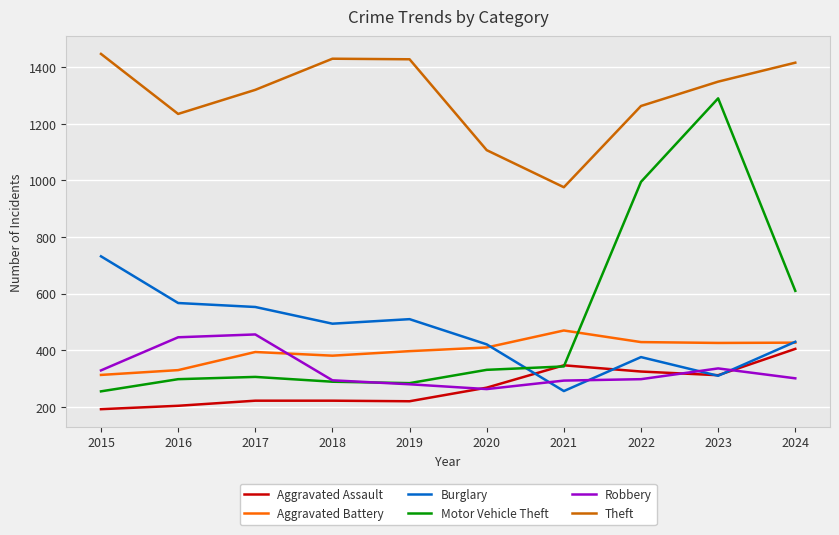

True or false: Aggravated Battery has a value of 394 at 2017.

True